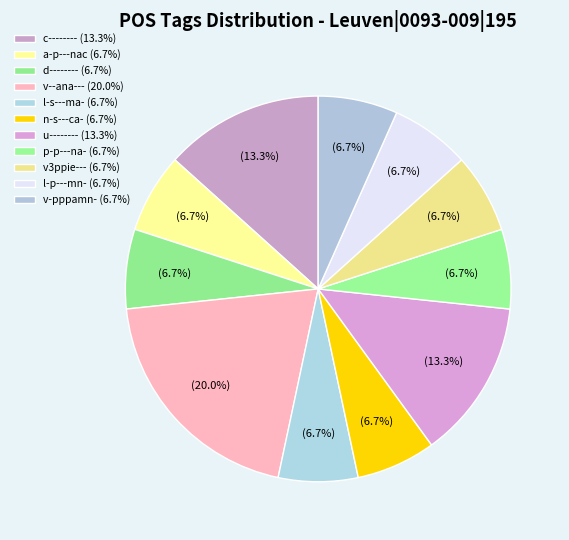

How many segments does this pie chart have?

11